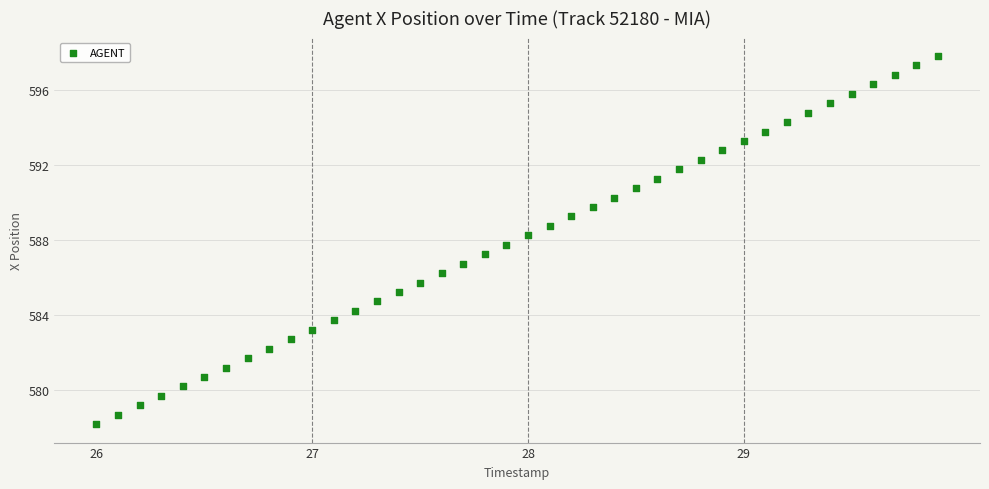

What is the range of X values (max minus min)?

3.9